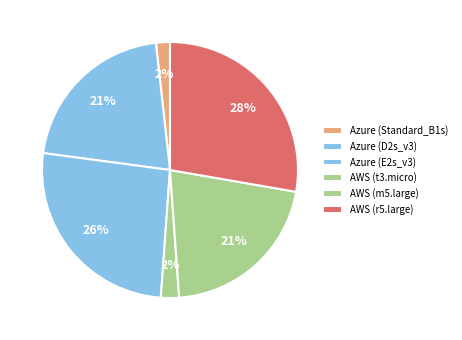

What percentage do Azure (D2s_v3) and Azure (Standard_B1s) together represent?

22.9%